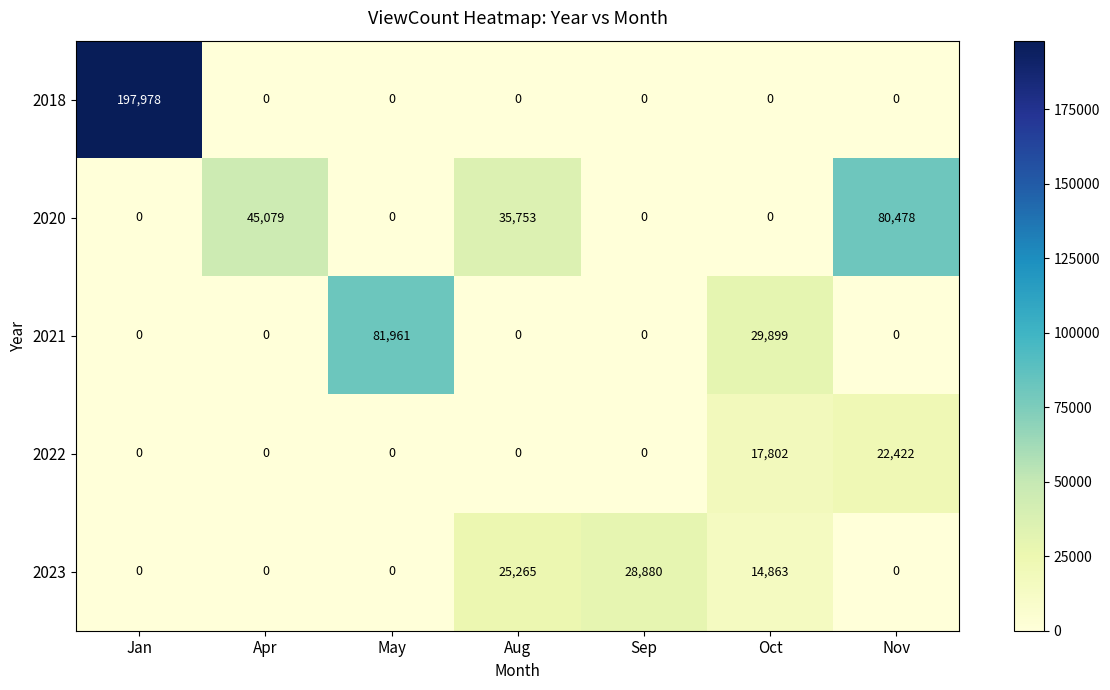

What is the greatest value displayed?

197978